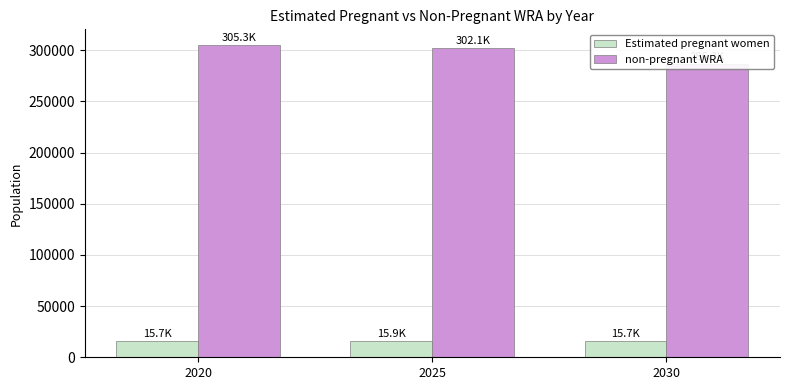

At 2025, list the series in order from smallest to largest.

Estimated pregnant women, non-pregnant WRA